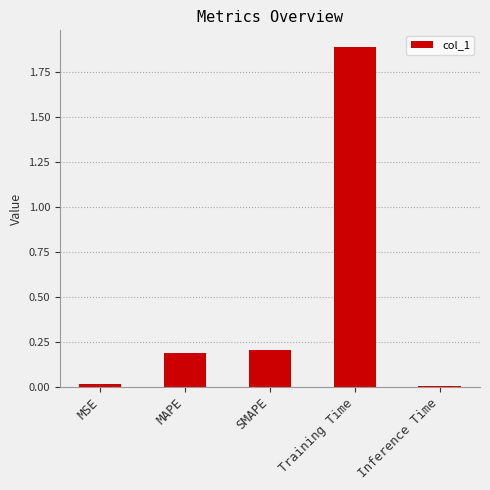

What is the difference between the maximum and minimum values?

1.9